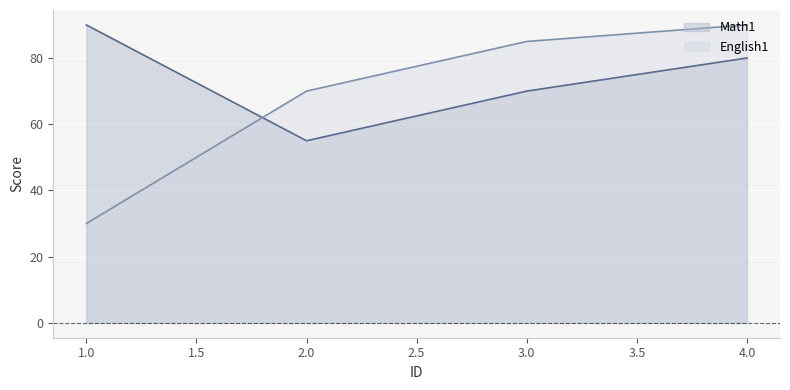

Which has a higher value, 3 or 2?

3